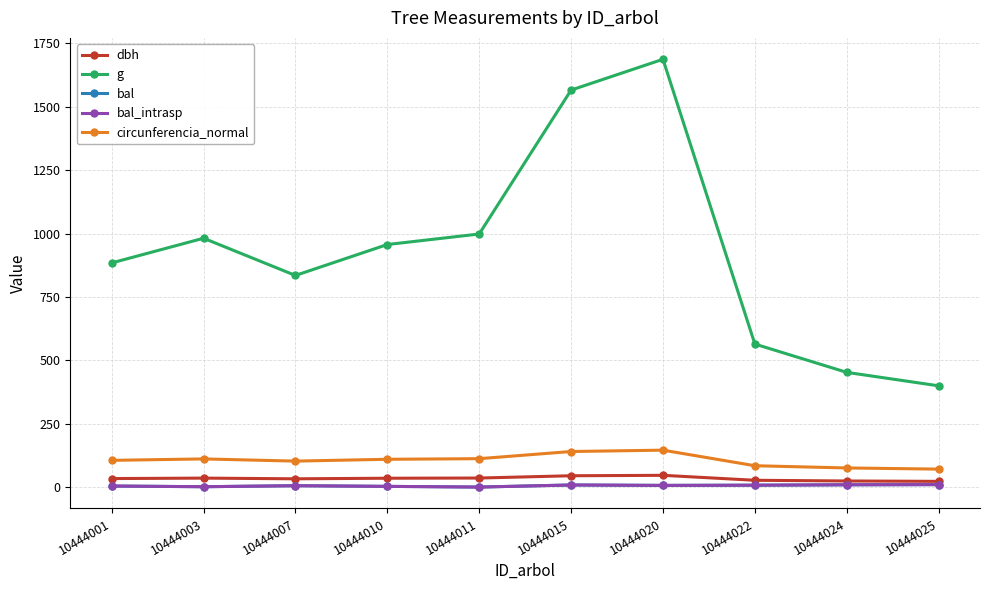

Where is circunferencia_normal nearest to the value 108?

10444010